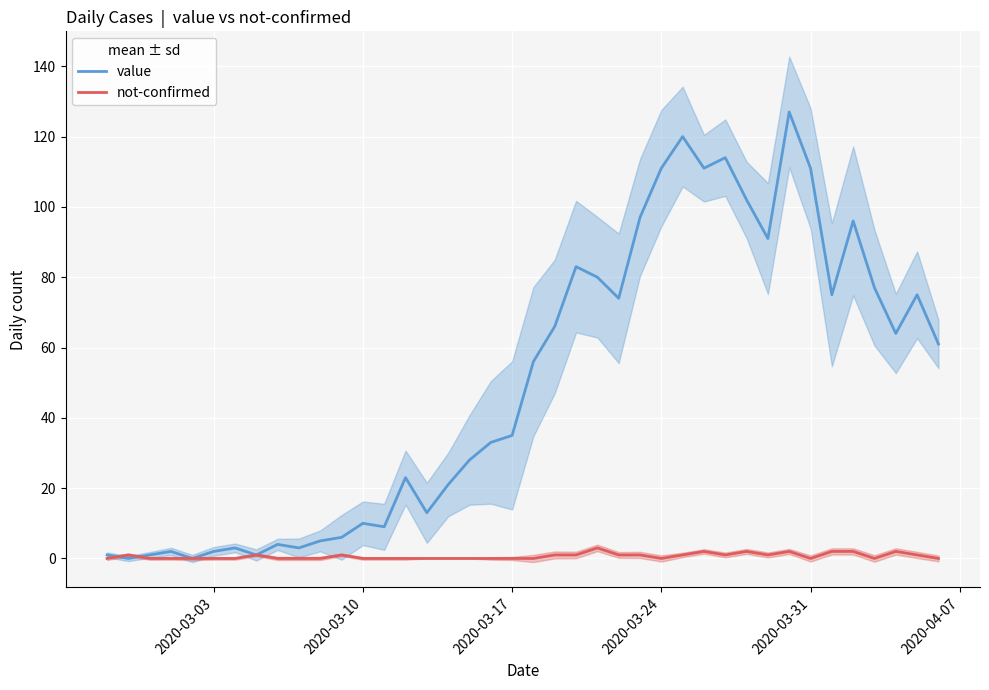

How many lines are shown in the chart?

2